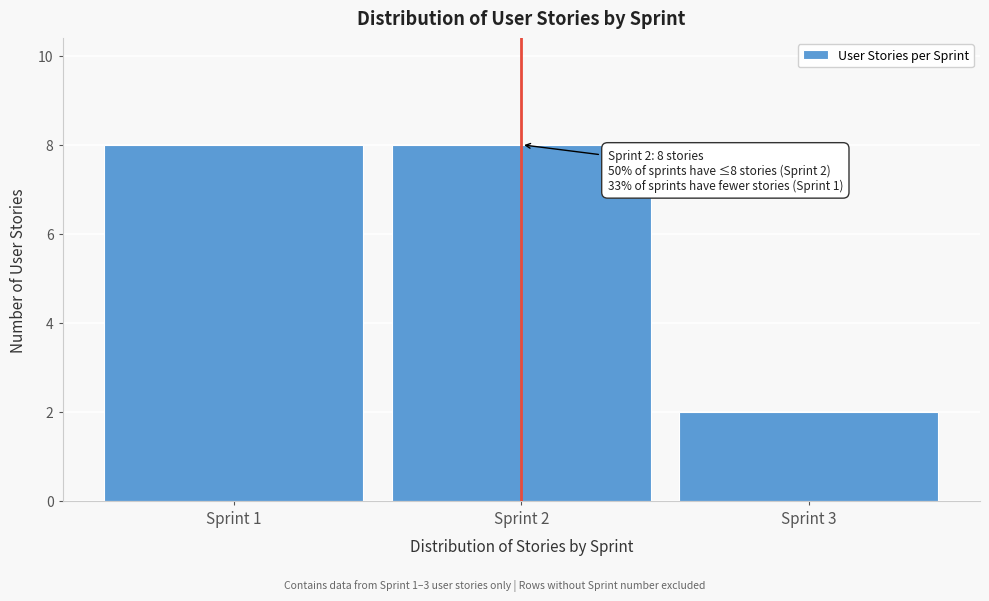

Reading left to right, what are all the values shown in this chart?

8	8	2